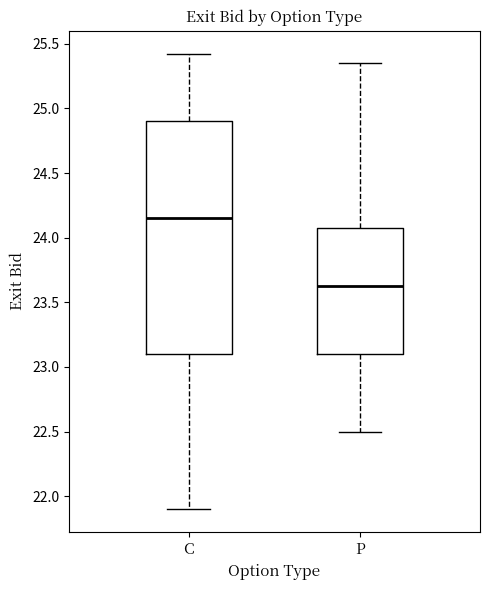

Reading left to right, transcribe this box plot: for each box, give where its median line is, the range the box spans, and where its two whiskers end, as read against the y-axis. The values are not printed on the chart, so give them approximately, as read against the axis.

C: median 24.15, box 23.10 to 24.90, whiskers 21.90 to 25.45
P: median 23.65, box 23.10 to 24.10, whiskers 22.50 to 25.35